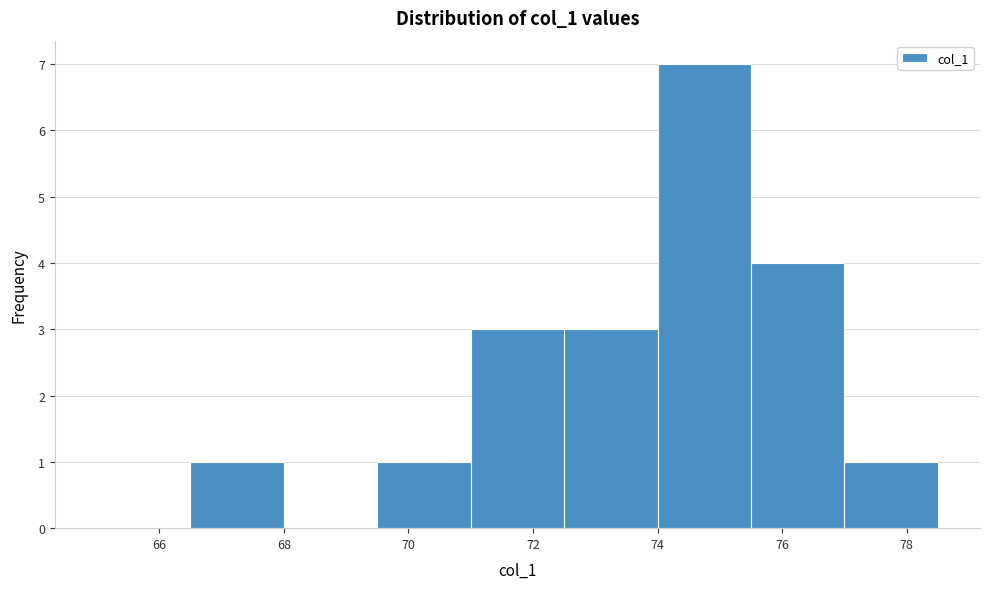

Which range on the x-axis has the tallest bar?

74.0 to 75.5